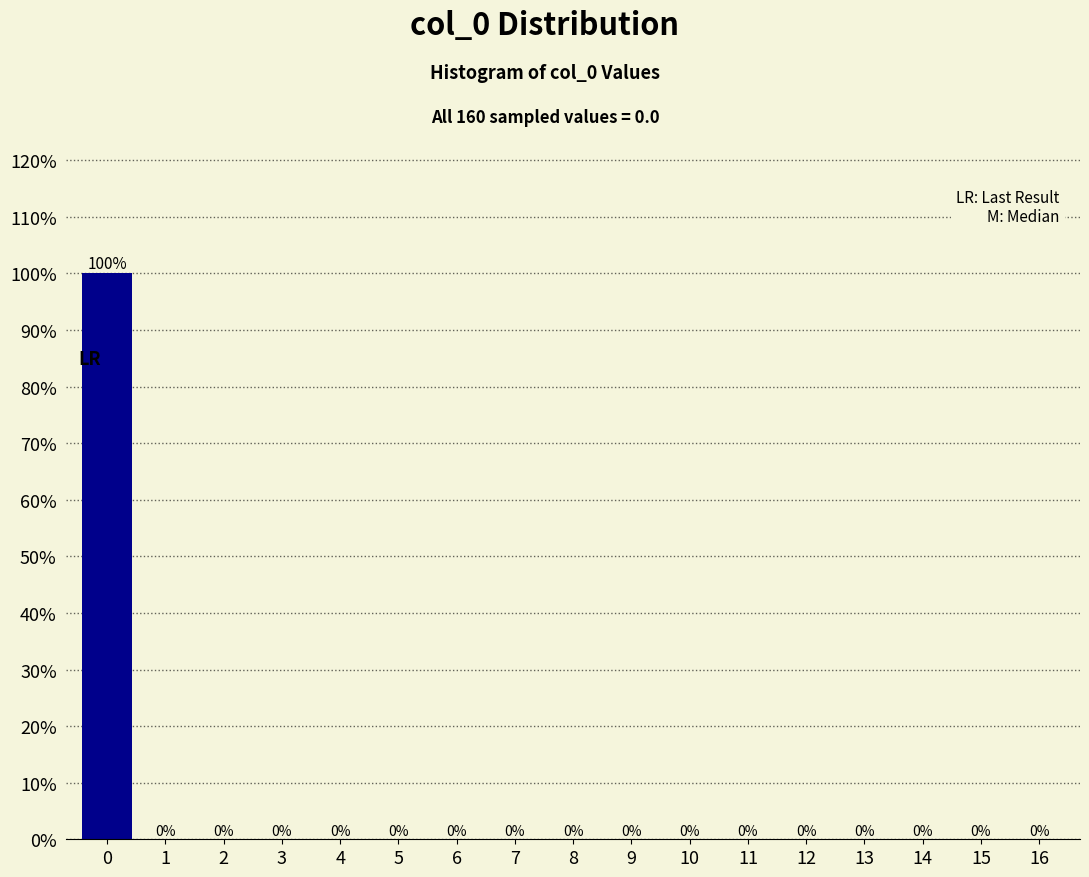

Reading right to left, extract all data points from this chart.

16=0	15=0	14=0	13=0	12=0	11=0	10=0	9=0	8=0	7=0	6=0	5=0	4=0	3=0	2=0	1=0	0=100